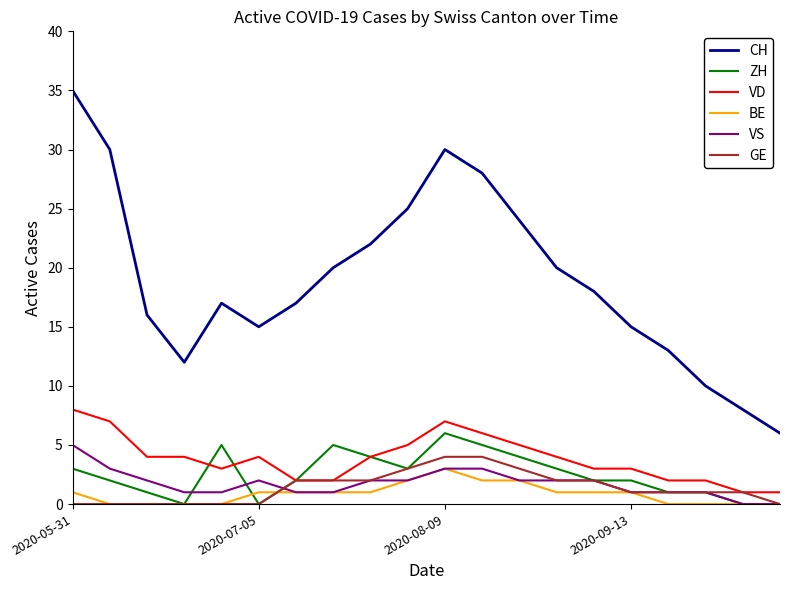

Reading right to left, what are all the values shown in this chart?

CH: 6	8	10	13	15	18	20	24	28	30	25	22	20	17	15	17	12	16	30	35
ZH: 0	0	1	1	2	2	3	4	5	6	3	4	5	2	0	5	0	1	2	3
VD: 1	1	2	2	3	3	4	5	6	7	5	4	2	2	4	3	4	4	7	8
BE: 0	0	0	0	1	1	1	2	2	3	2	1	1	1	1	0	0	0	0	1
VS: 0	0	1	1	1	2	2	2	3	3	2	2	1	1	2	1	1	2	3	5
GE: 0	1	1	1	1	2	2	3	4	4	3	2	2	2	0	0	0	0	0	0